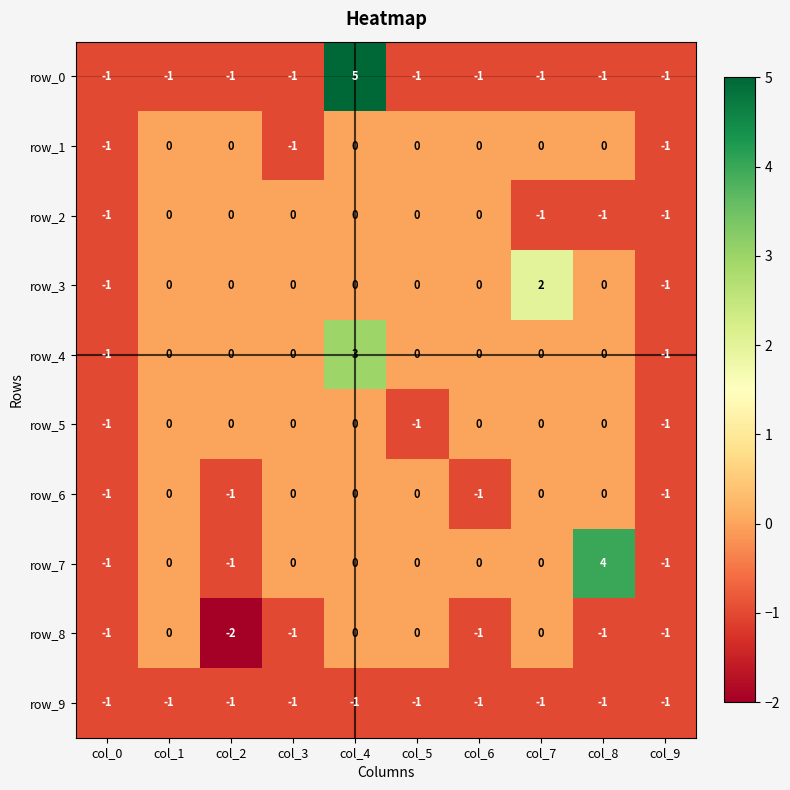

Which series changed the most between col_4 and col_6?

row_0